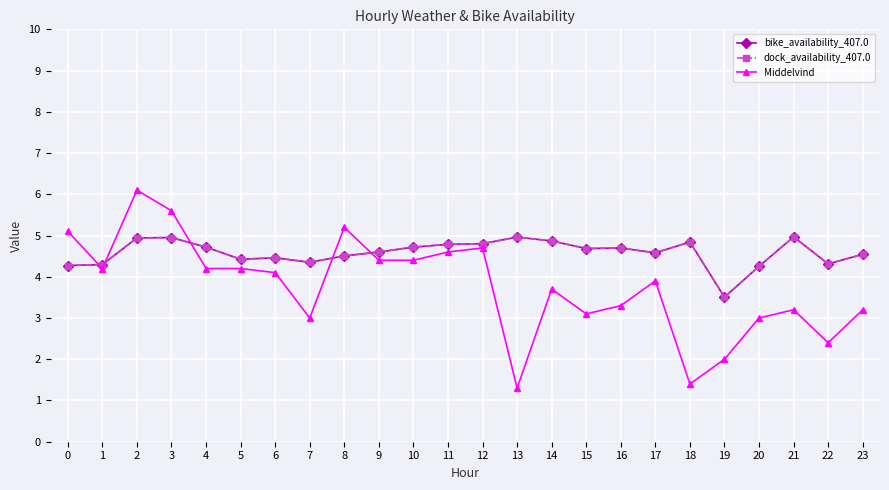

What value does the bike_availability_407.0 series have at 11?

4.8